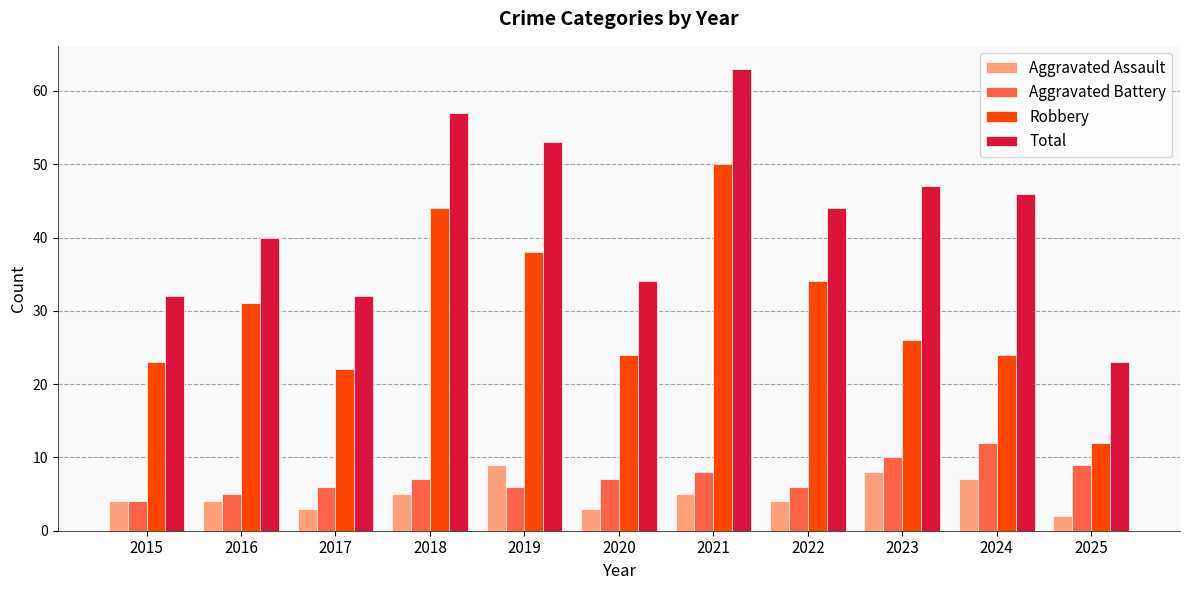

What is the value of the Robbery bar at the 6th from the left?

24